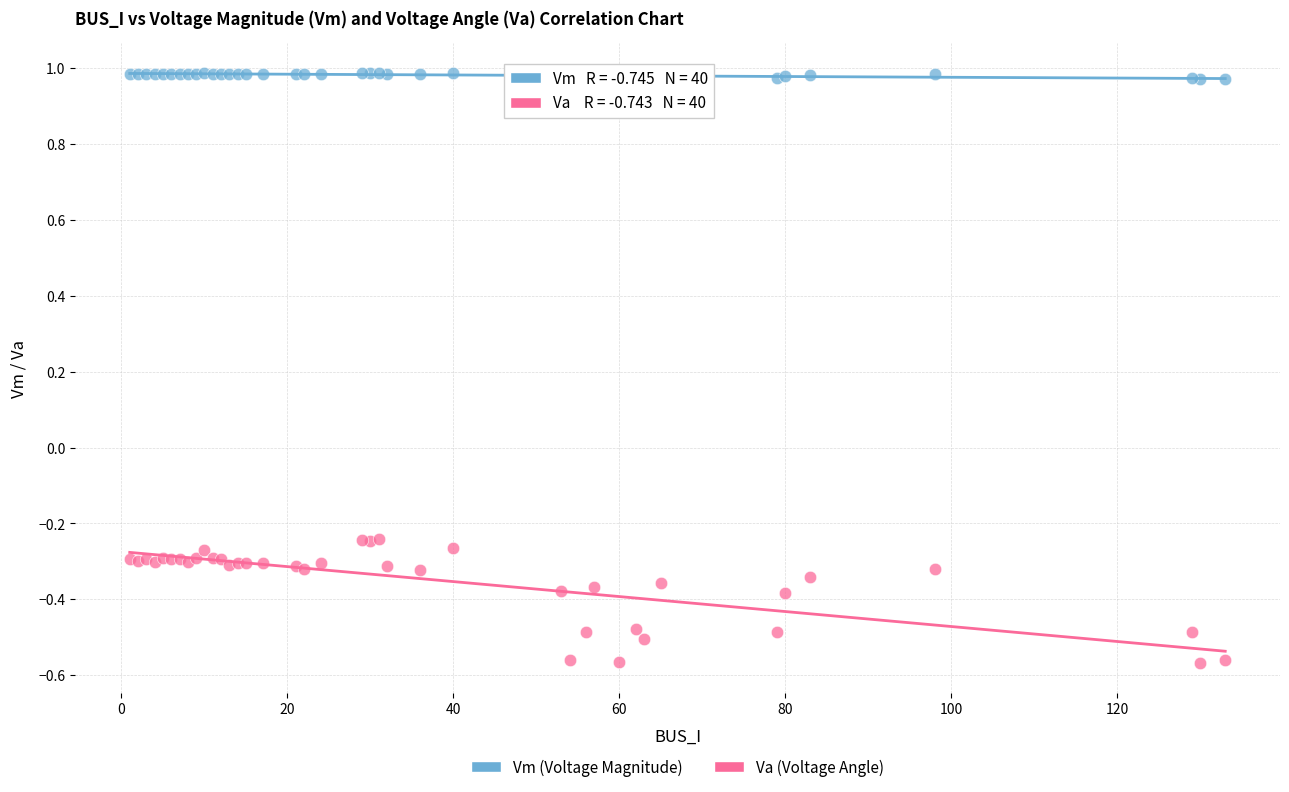

Which series reaches the maximum Y coordinate?

Vm (Voltage Magnitude)